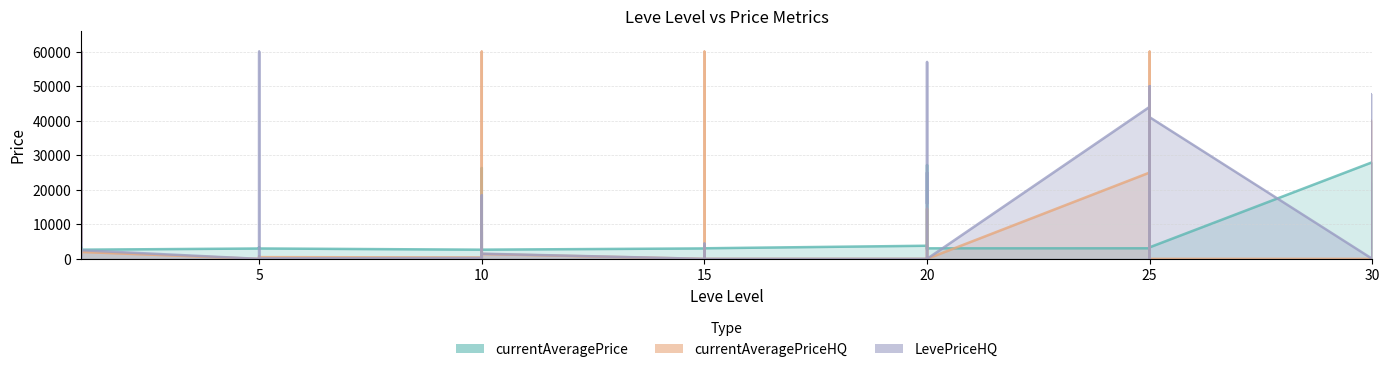

Between 10 and 20, which is larger?

20